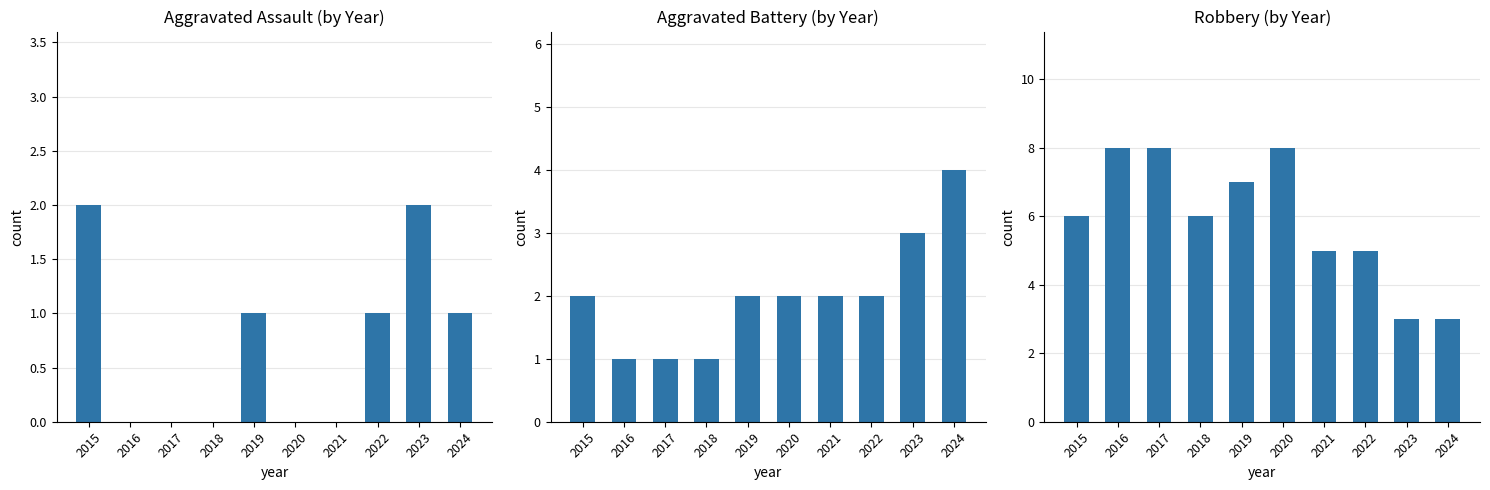

Which series changed the most between 2015 and 2021?

Aggravated Assault